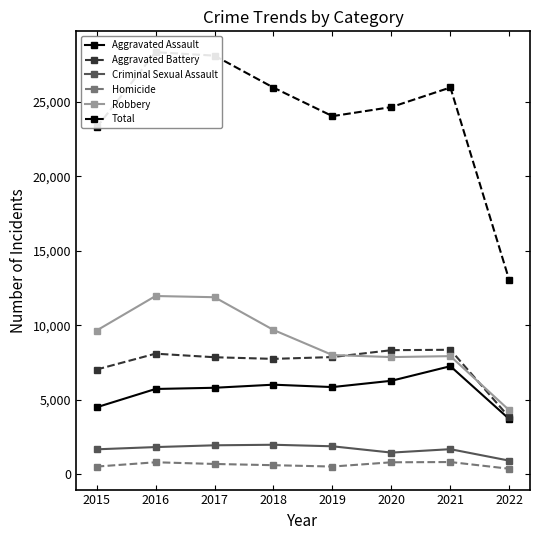

Which category has the highest value in the Total series?

2016